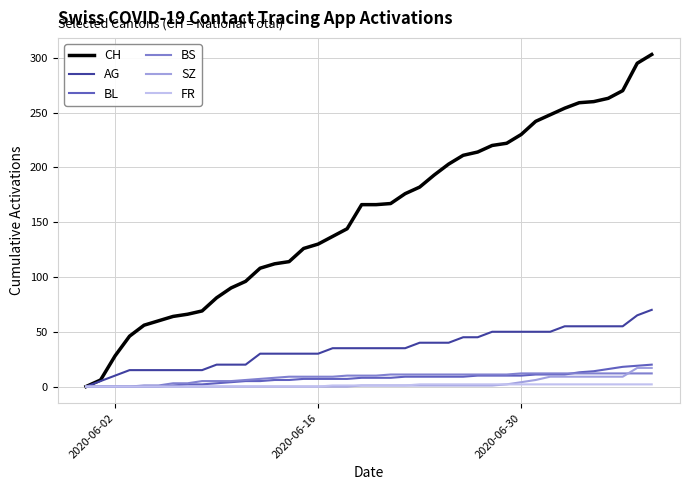

What are all the series names shown in the legend?

CH, AG, BL, BS, SZ, FR